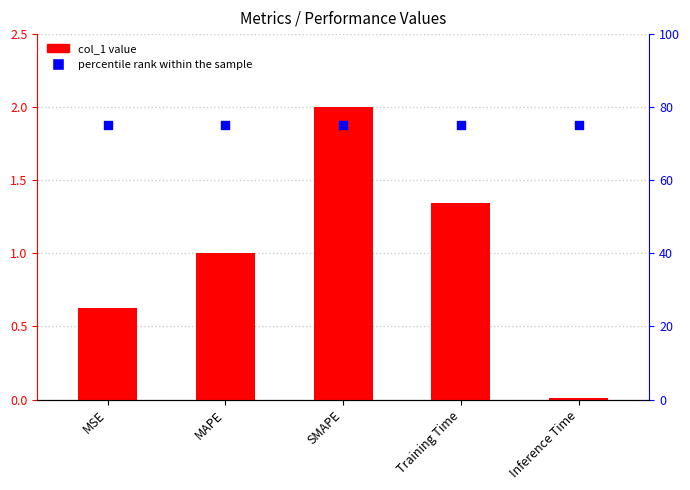

What are all the series names shown in the legend?

col_1, percentile rank